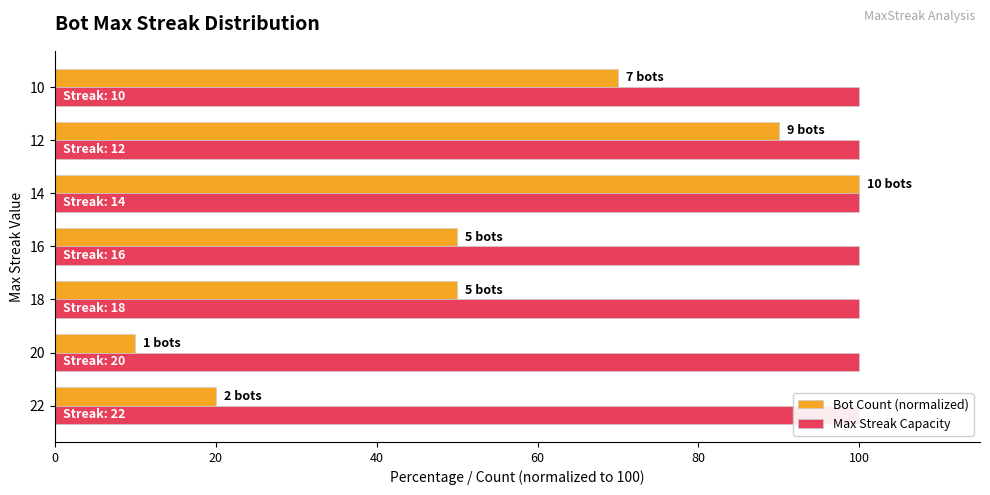

List the series in order of their overall mean, highest first.

Bot Count (normalized), Max Streak Capacity